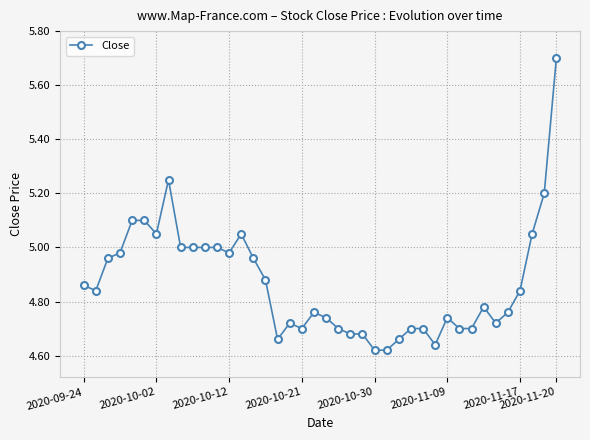

What is the difference between the maximum and minimum values?

1.1